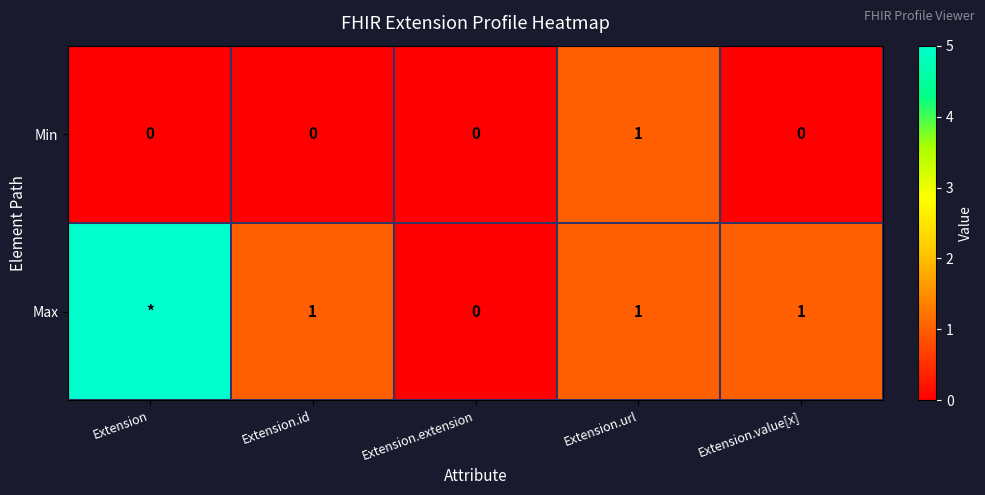

Between Extension.url and Extension.value[x], which series saw the biggest shift?

Min